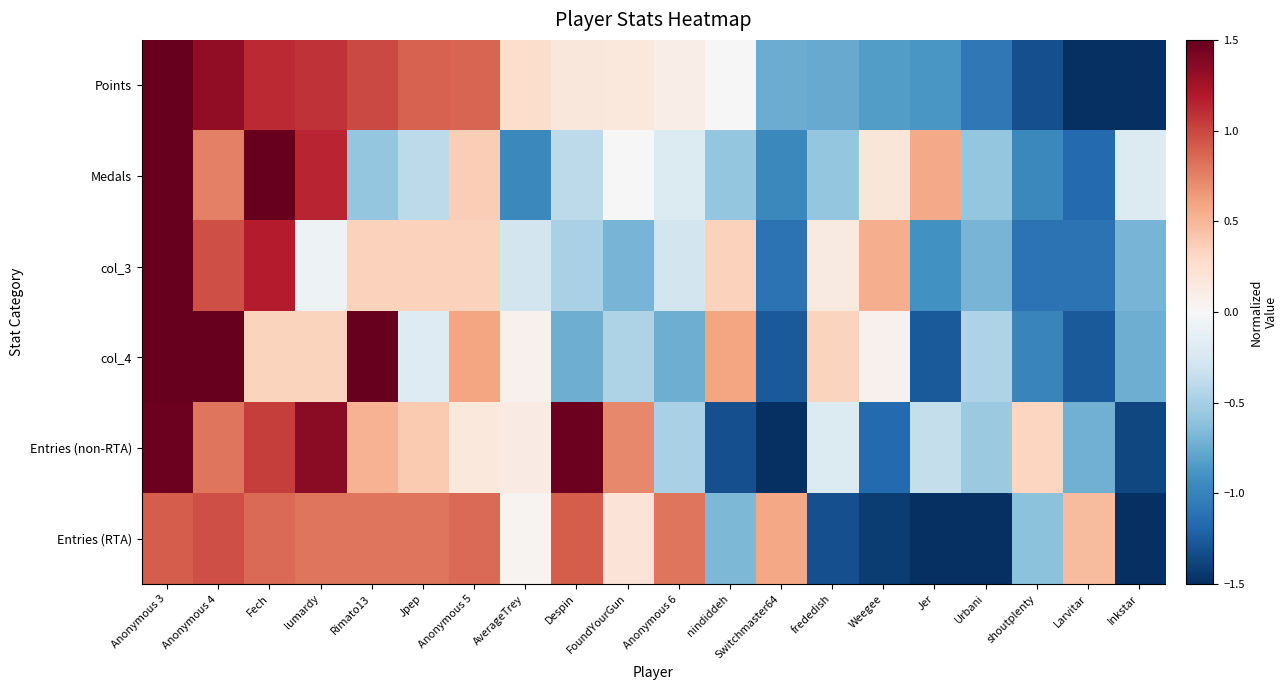

What is the total value across all series at frededish?

-2.4